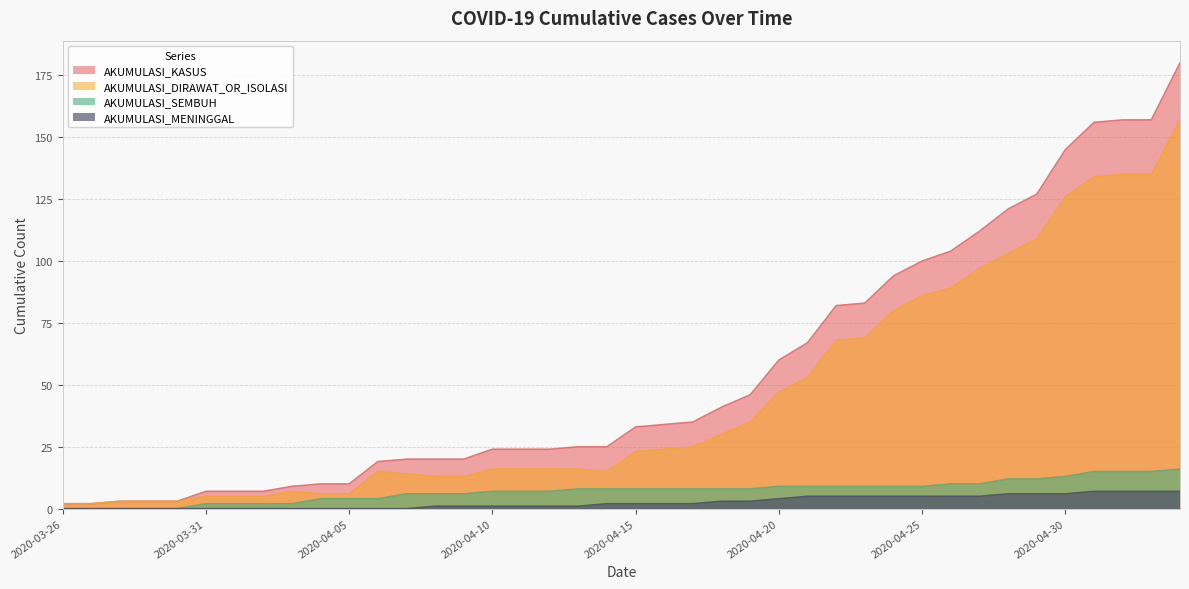

Which series has the largest range (max minus min)?

AKUMULASI_KASUS